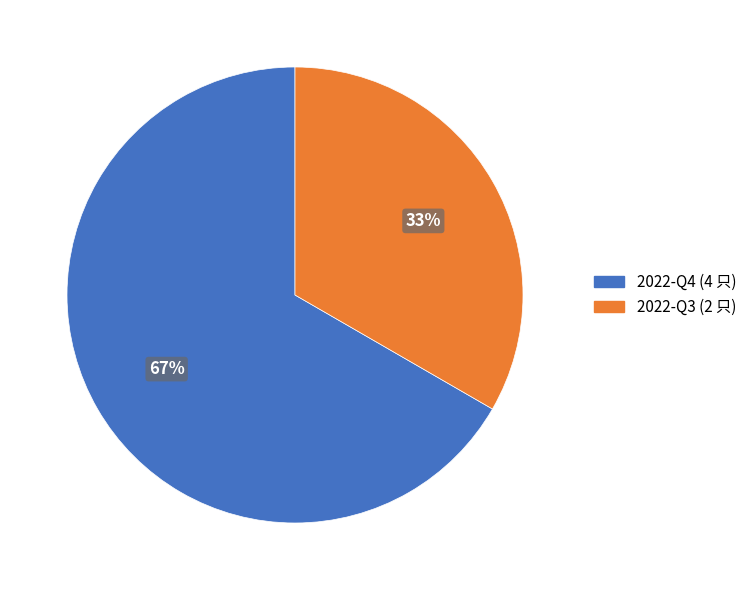

Is it true that 2022-Q4 is 67% of the pie?

True